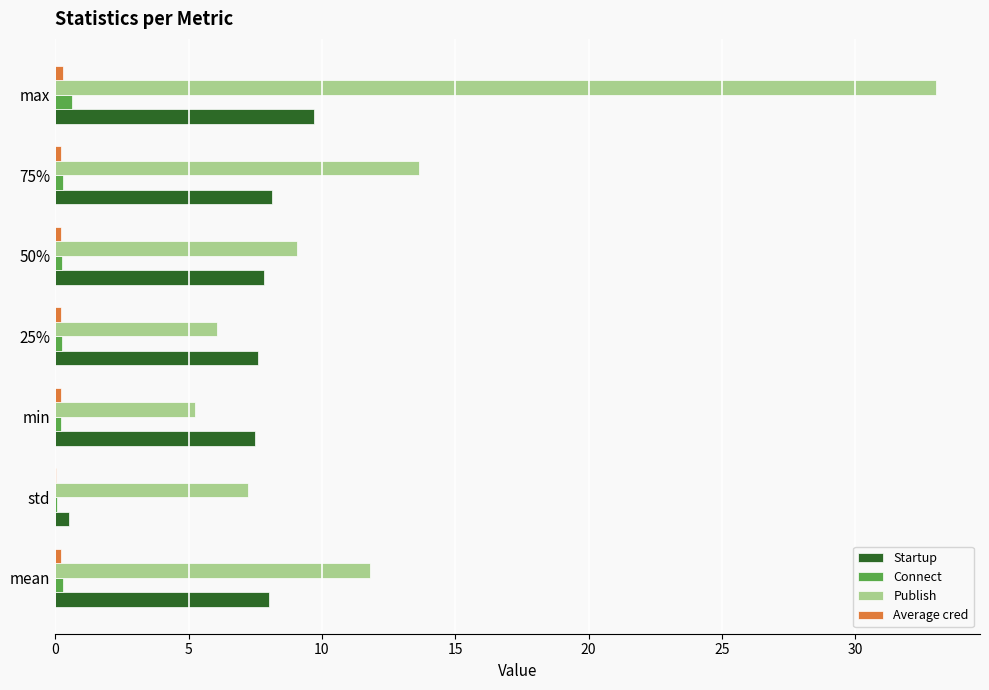

Which series has the largest total across all categories?

Publish